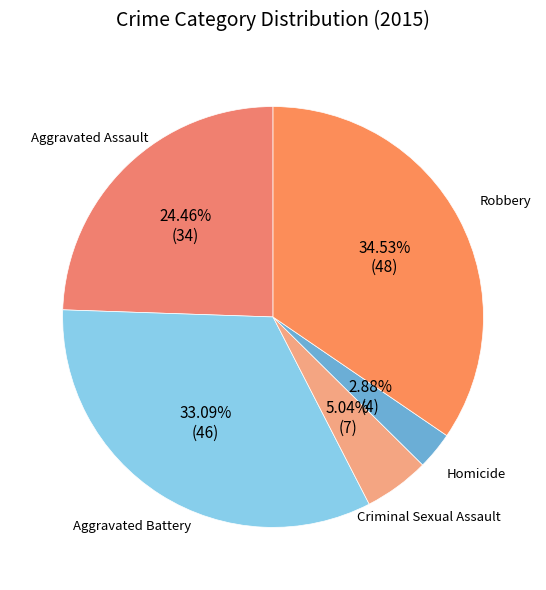

Which category has the smallest portion of the pie?

Homicide